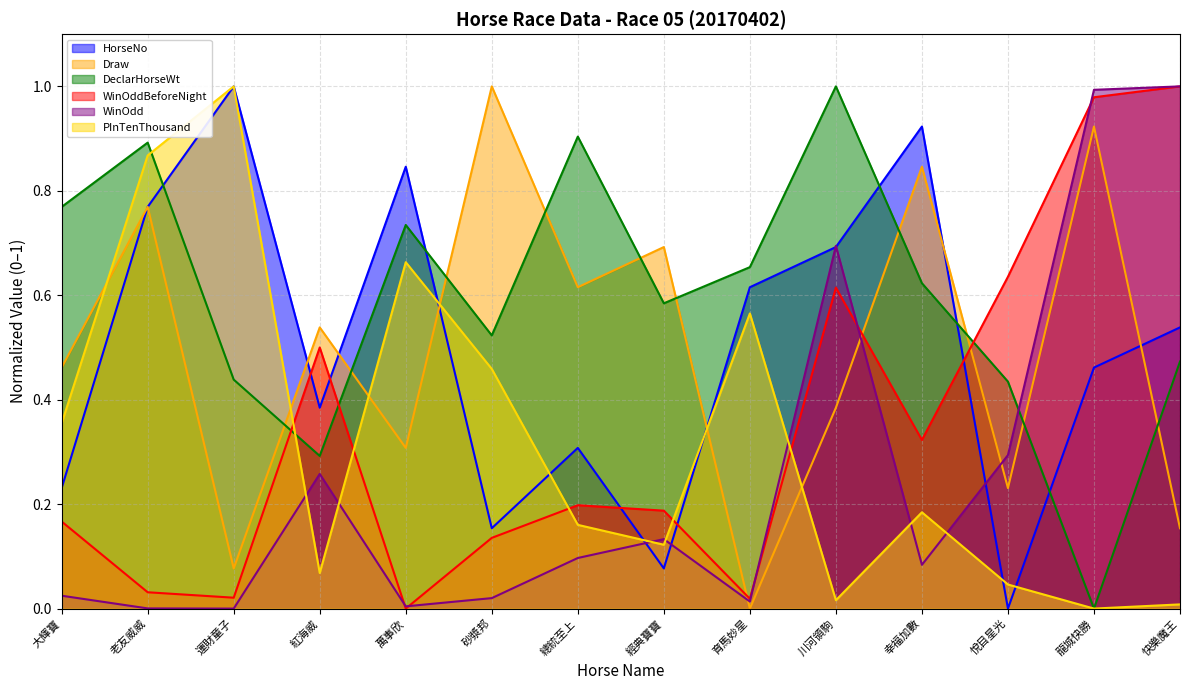

Reading left to right, list all the values displayed in this chart.

HorseNo: 0.2	0.8	1.0	0.4	0.8	0.2	0.3	0.1	0.6	0.7	0.9	0.0	0.5	0.5
Draw: 0.5	0.8	0.1	0.5	0.3	1.0	0.6	0.7	0.0	0.4	0.8	0.2	0.9	0.2
DeclarHorseWt: 0.8	0.9	0.4	0.3	0.7	0.5	0.9	0.6	0.7	1.0	0.6	0.4	0.0	0.5
WinOddBeforeNight: 0.2	0.0	0.0	0.5	0.0	0.1	0.2	0.2	0.0	0.6	0.3	0.6	1.0	1.0
WinOdd: 0.0	0.0	0.0	0.3	0.0	0.0	0.1	0.1	0.0	0.7	0.1	0.3	1.0	1.0
PInTenThousand: 0.4	0.9	1.0	0.1	0.7	0.5	0.2	0.1	0.6	0.0	0.2	0.0	0.0	0.0